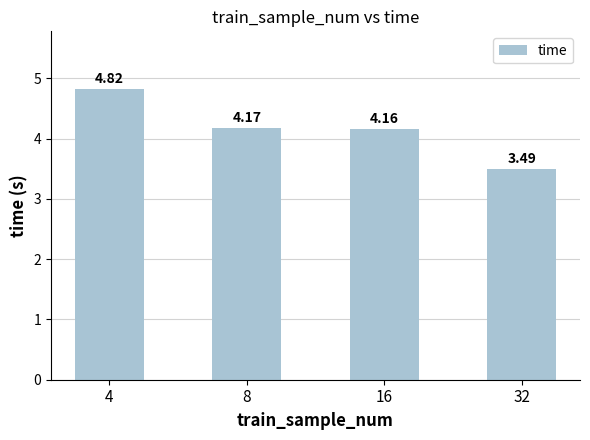

What is the value of the 4th bar from the left?

3.5